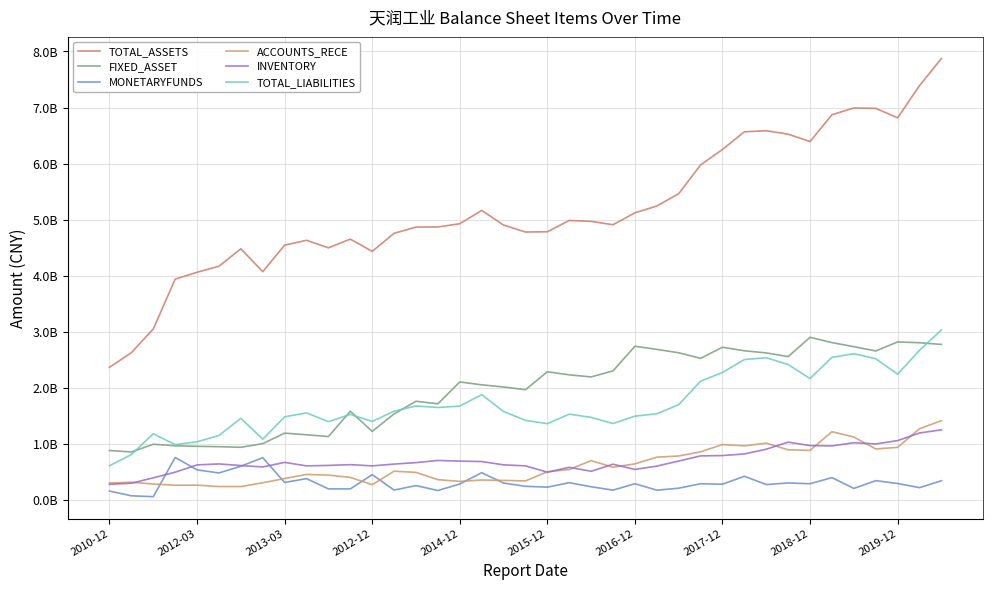

Is this an area chart (filled region under the line)?

No